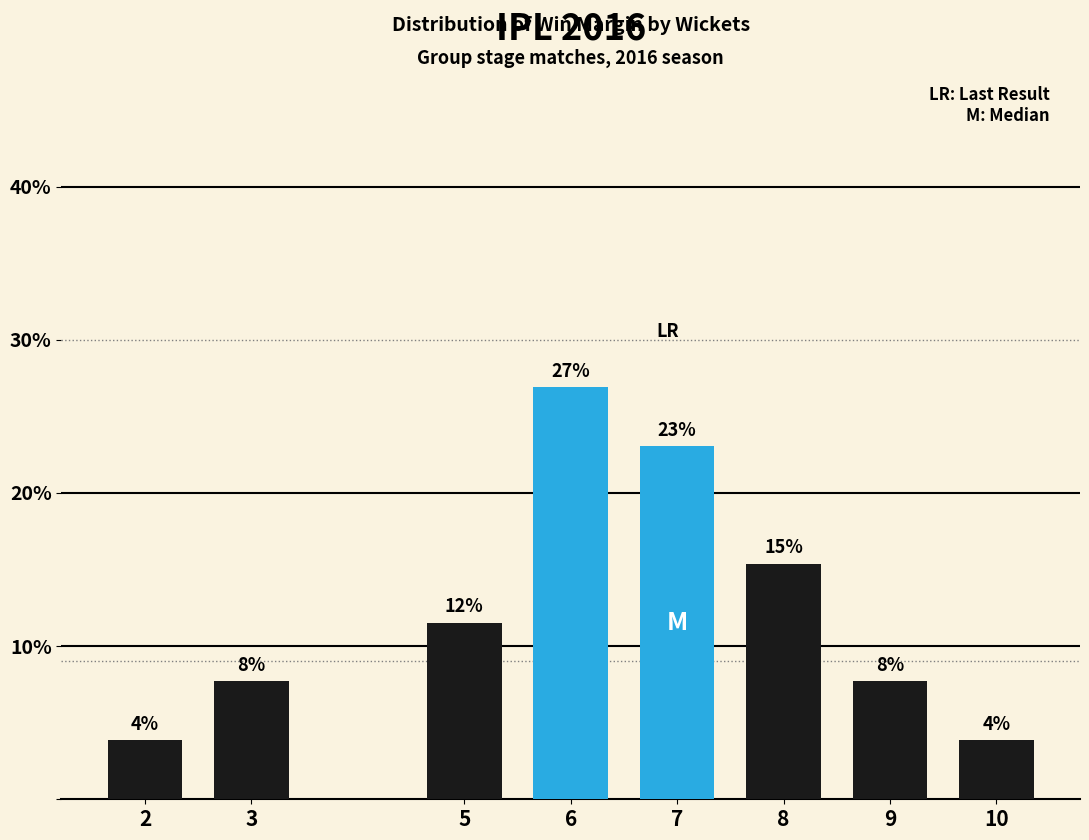

Does the chart contain any negative values?

No